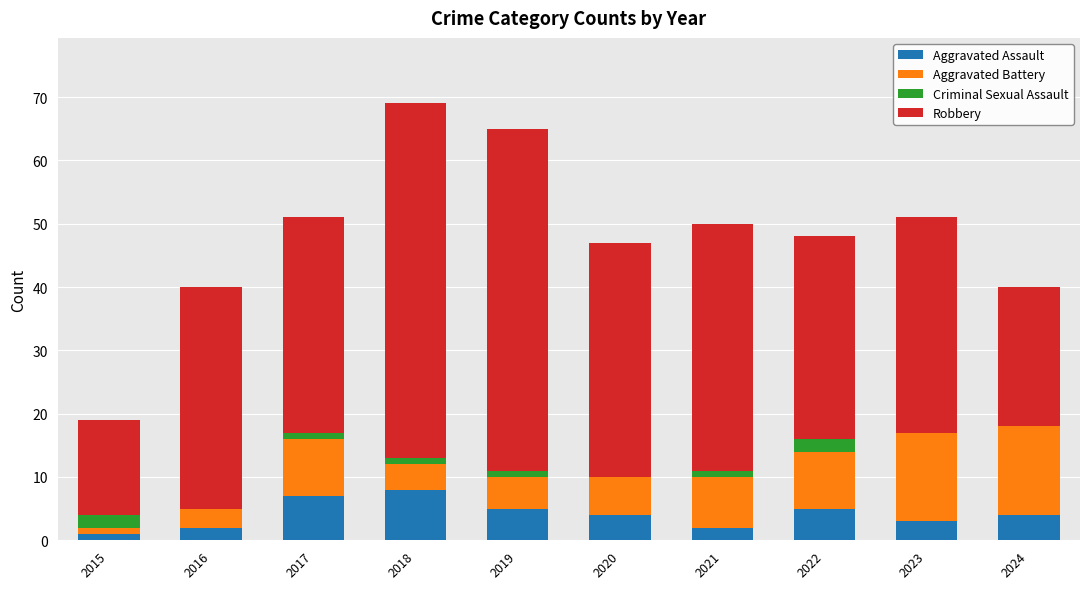

What is the total value across all series at 2023?

51